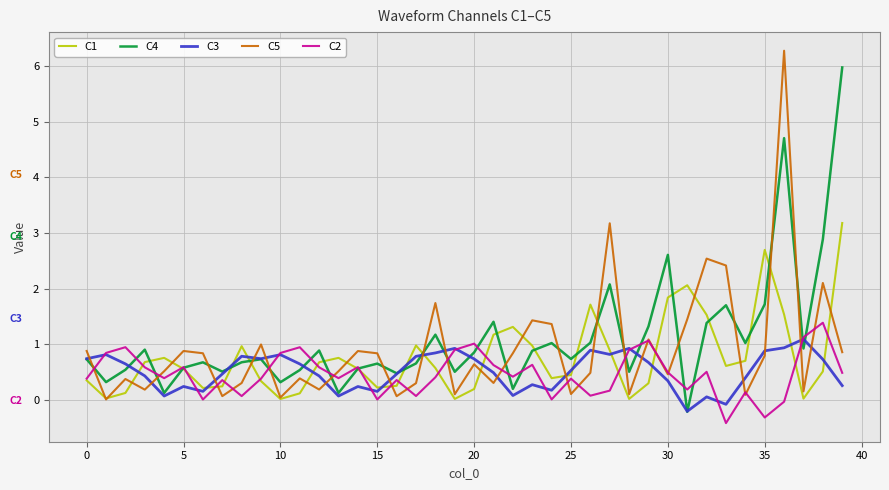

Does the chart display data point markers on the line(s)?

No